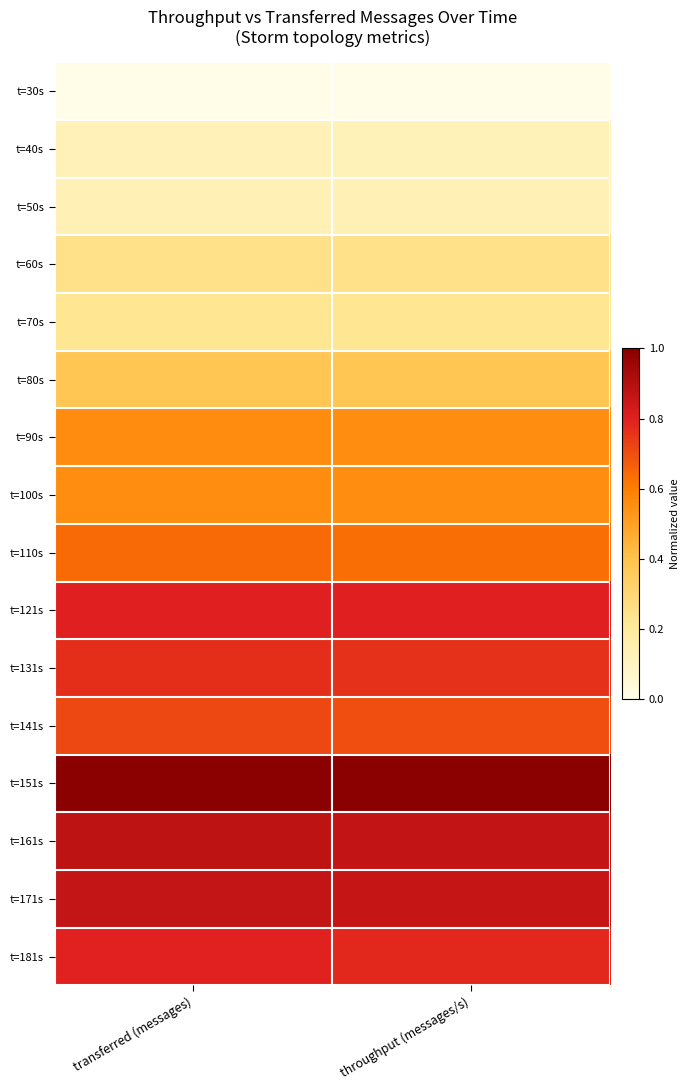

At which category does the chart reach its minimum across all series?

transferred (messages)